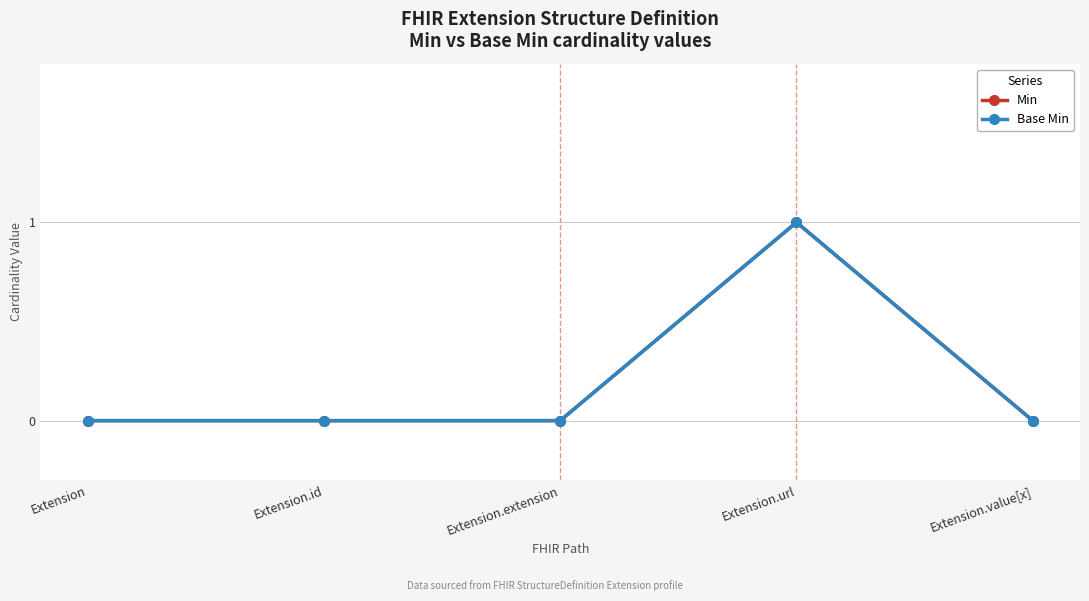

Is this an area chart (filled region under the line)?

No